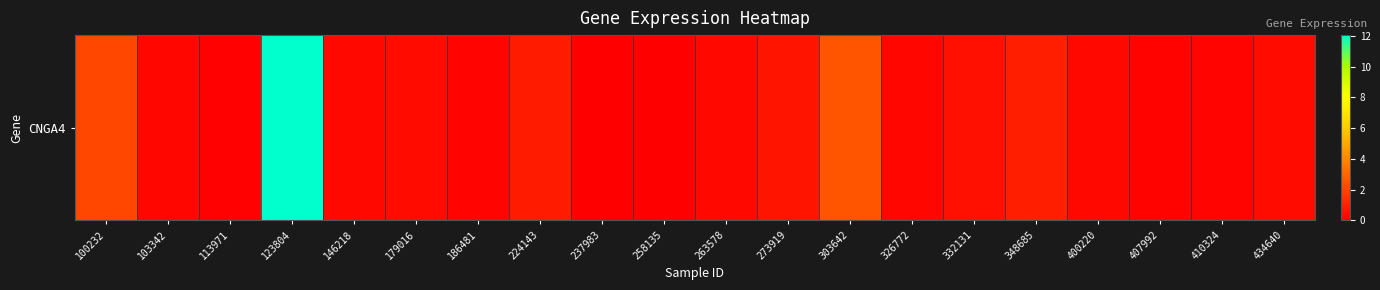

Reading left to right, extract all data points from this chart.

100232=2.1	103342=0.2	113971=0.1	123804=12.1	146218=0.2	179016=0.4	186481=0.1	224143=0.8	237983=0.0	258135=0.0	263578=0.2	273919=0.6	303642=2.5	326772=0.2	332131=0.5	348685=0.9	400220=0.2	407992=0.1	410324=0.2	434640=0.3